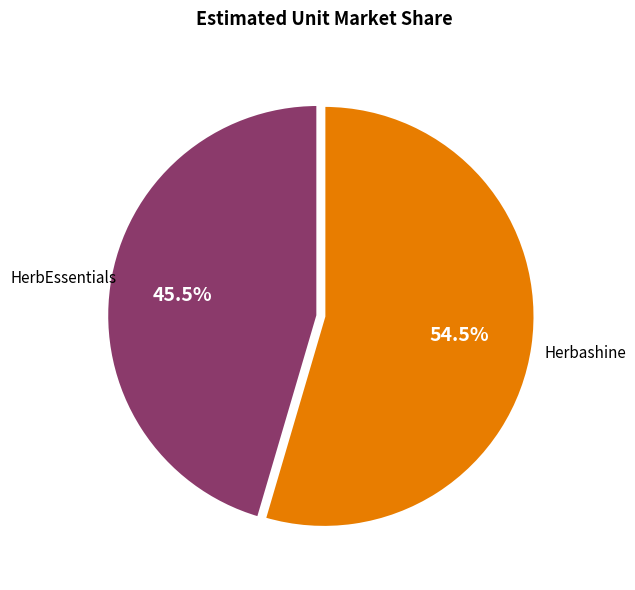

Is there any slice that represents more than half of the pie?

Yes